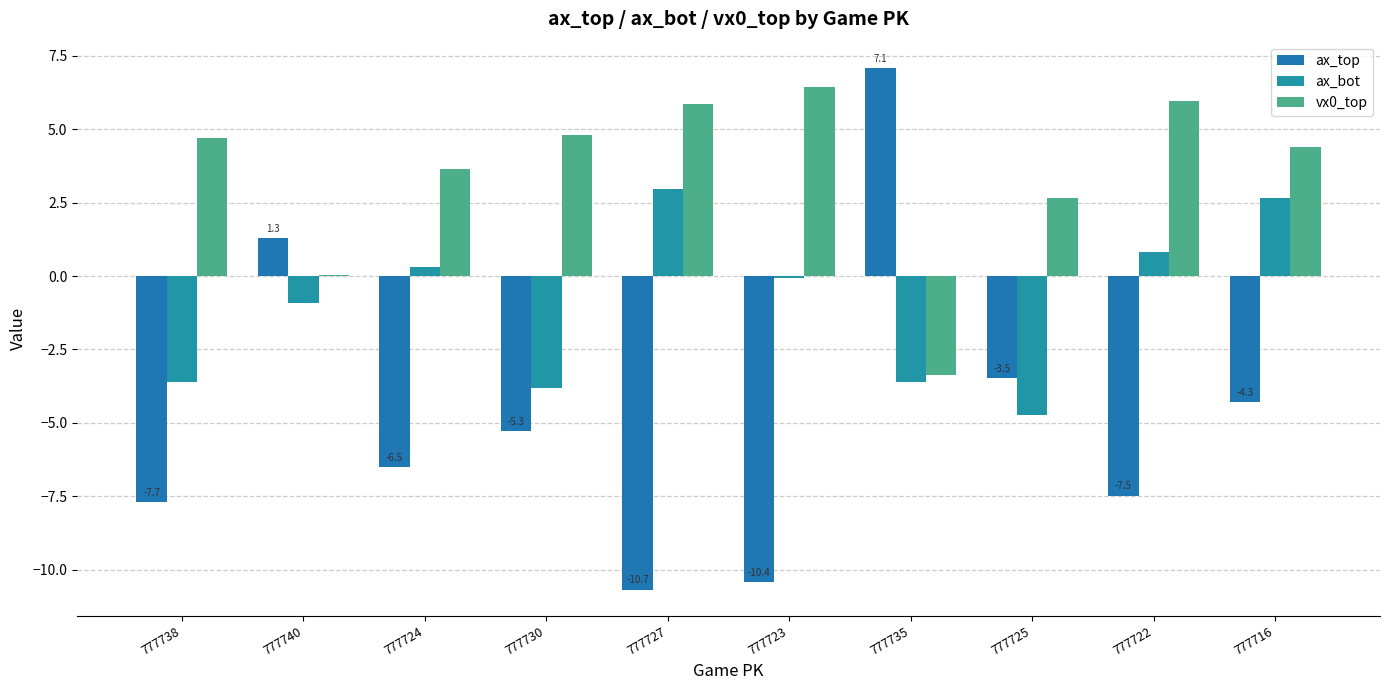

Which category has the lowest value in the vx0_top series?

777735